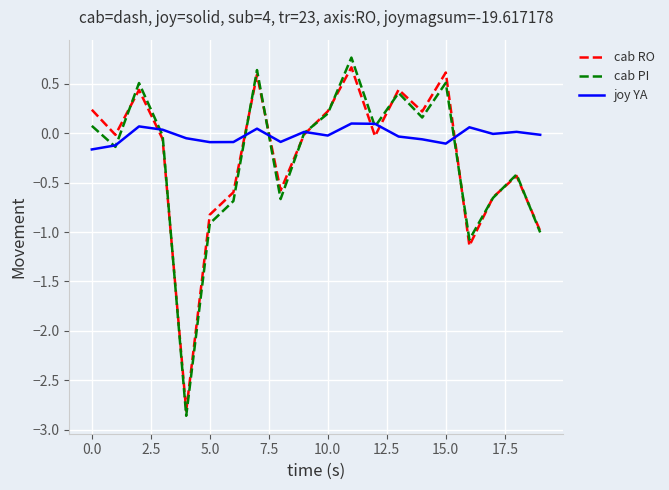

In cab PI, how many points are higher than both neighbors (excluding endpoints)?

6